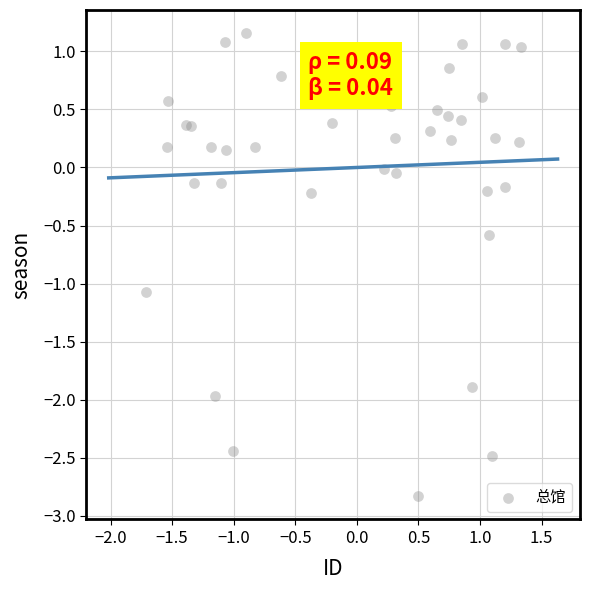

What is the range of X values (max minus min)?

3.0